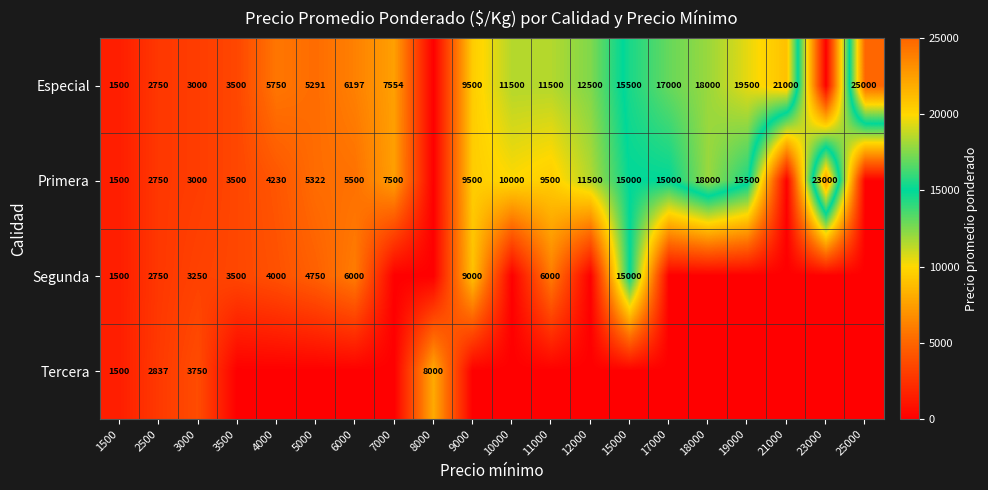

Count the number of categories in the chart.

20